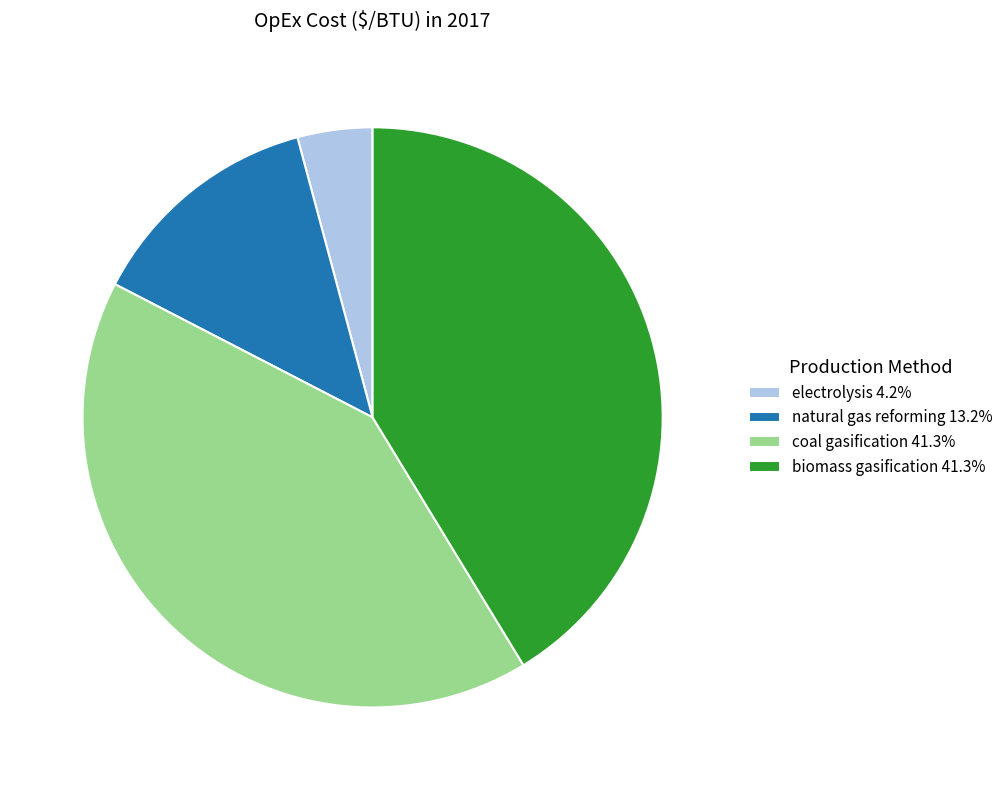

How many slices are in this pie chart?

4